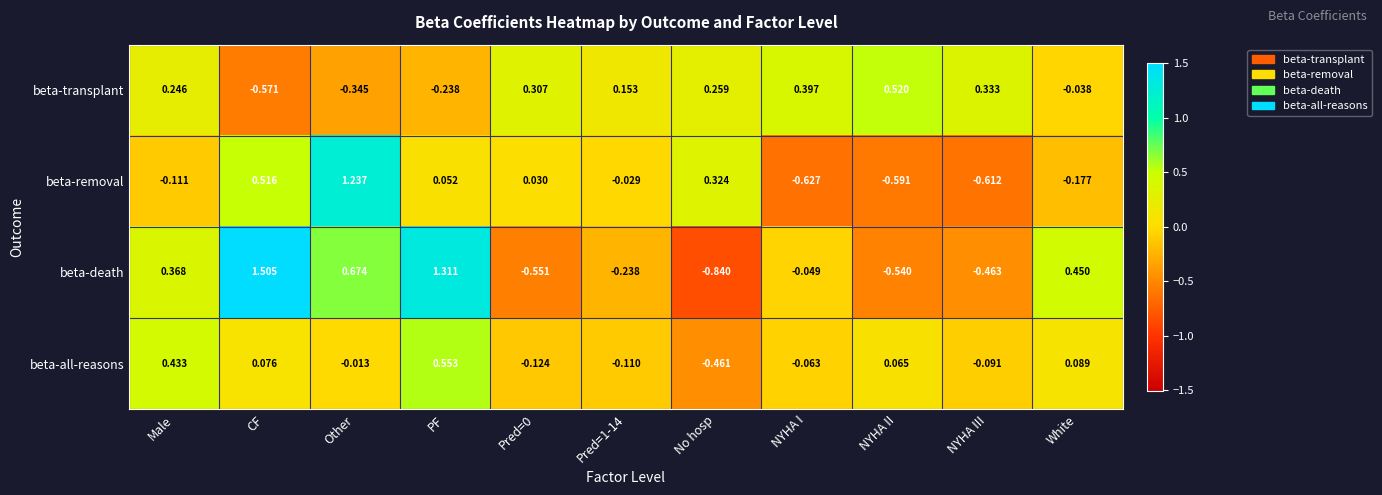

At which label is beta-transplant closest to 0?

White